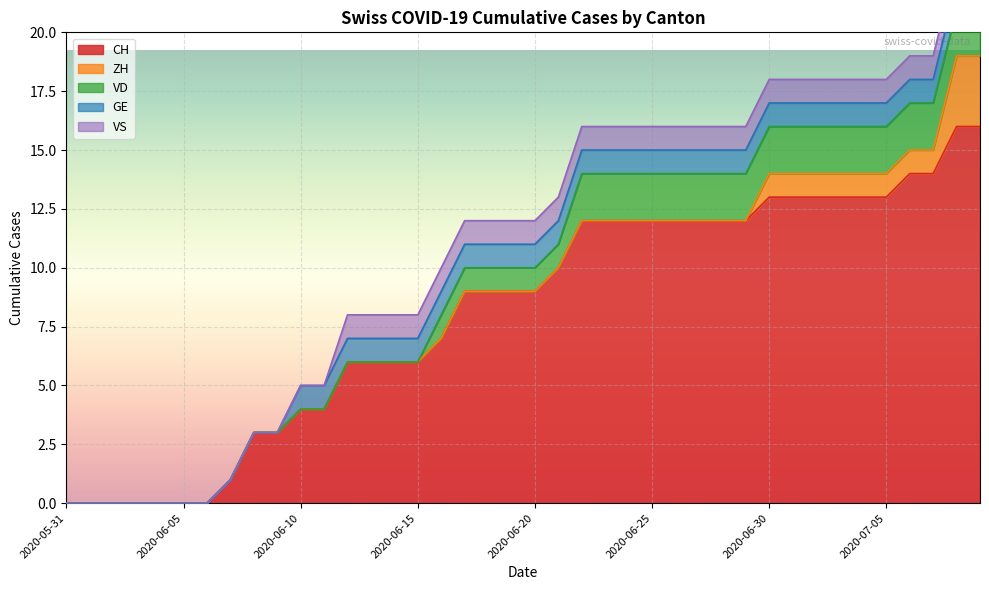

What is the spread (max minus min) of values at 2020-06-13?

6